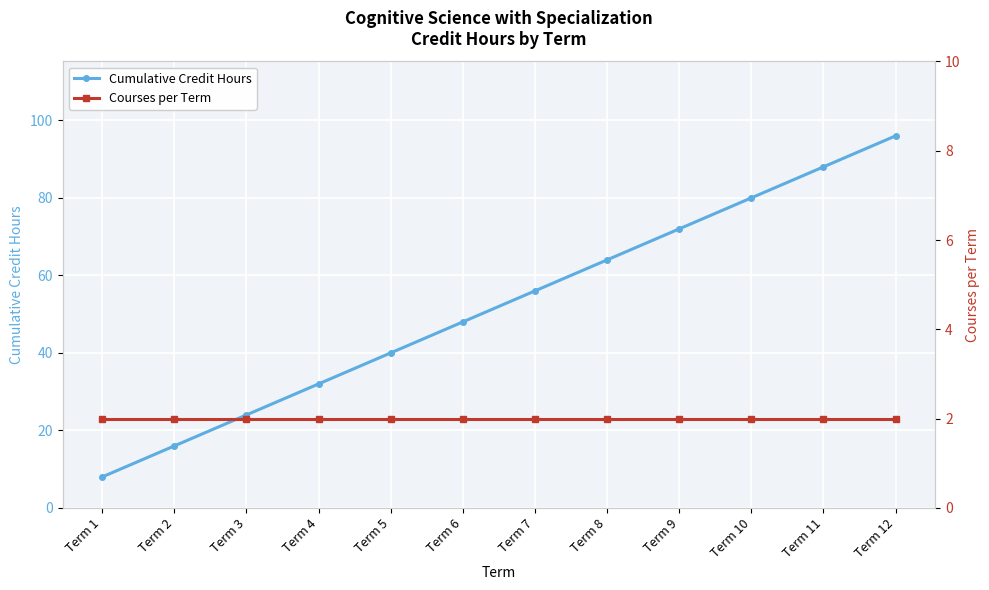

True or false: Cumulative Credit Hours has more than 0 points higher than both neighbors.

False